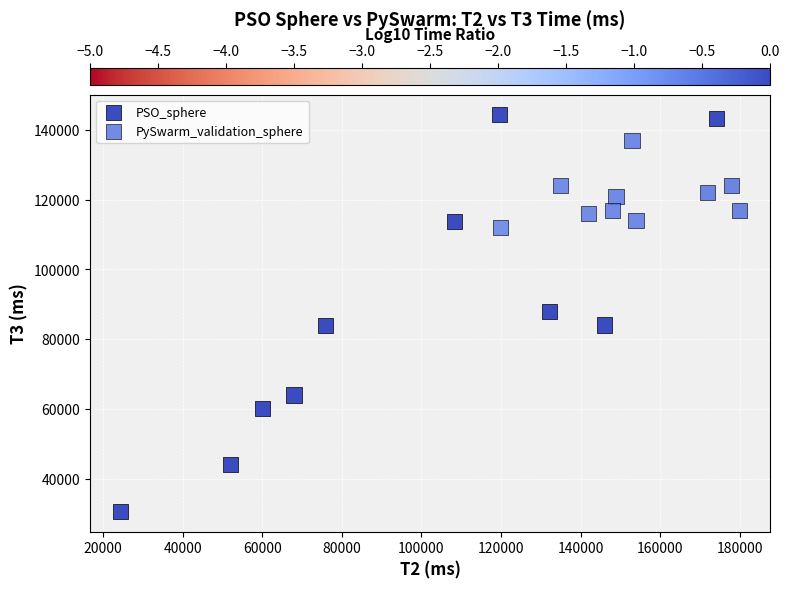

Which series reaches the minimum Y coordinate?

PSO_sphere